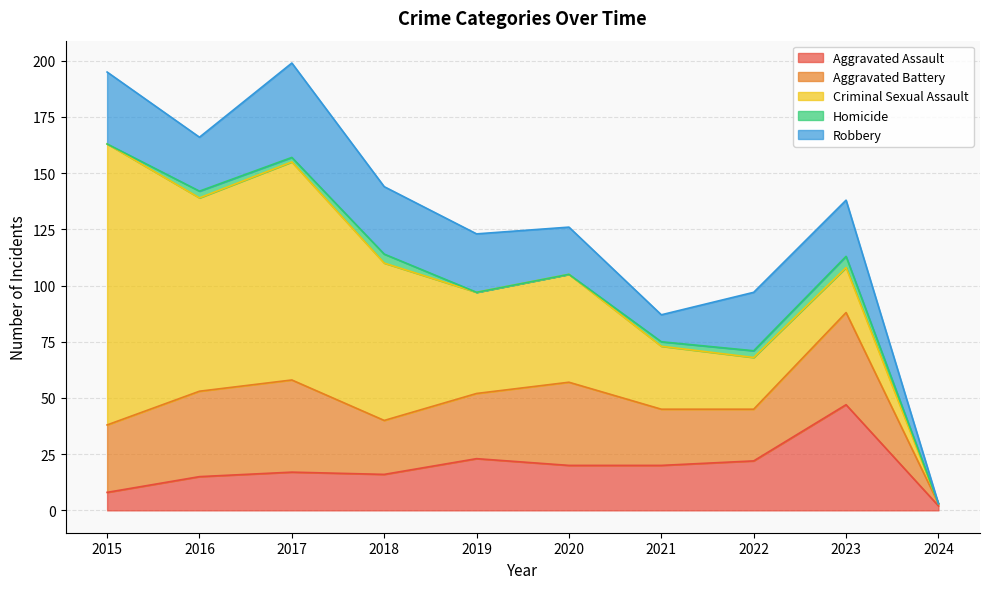

How many interior local valleys does the Aggravated Assault series have?

1